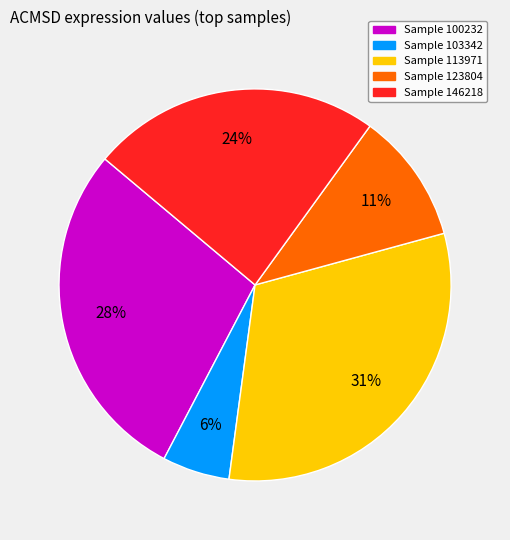

What is the ratio of the value at Sample 123804 to the value at Sample 100232?

0.4